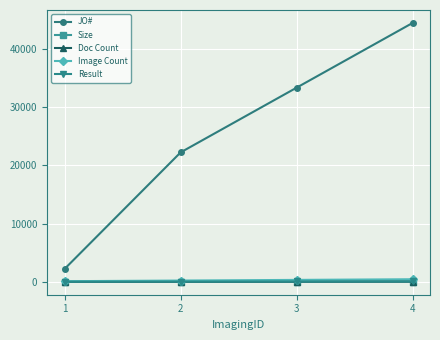

What is the difference between the second highest and second lowest values in the JO# series?

11111.0